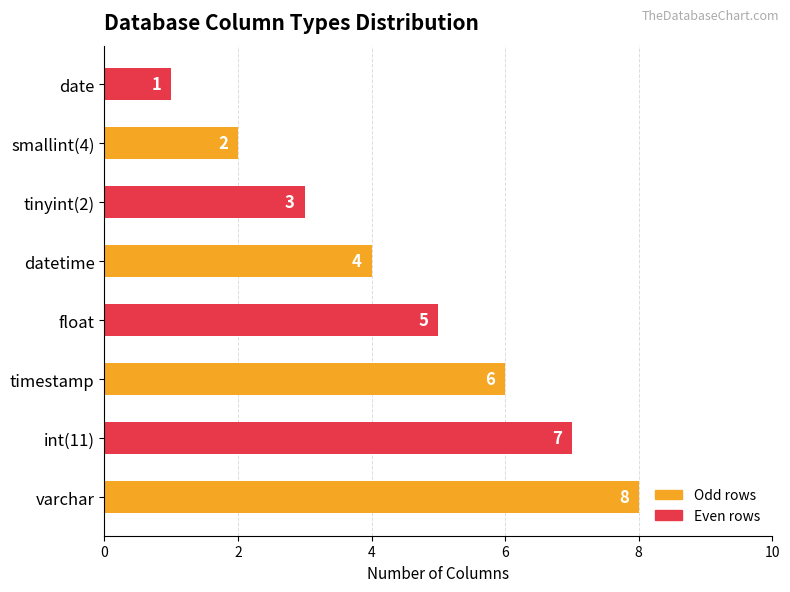

At which label is the value closest to 4?

datetime